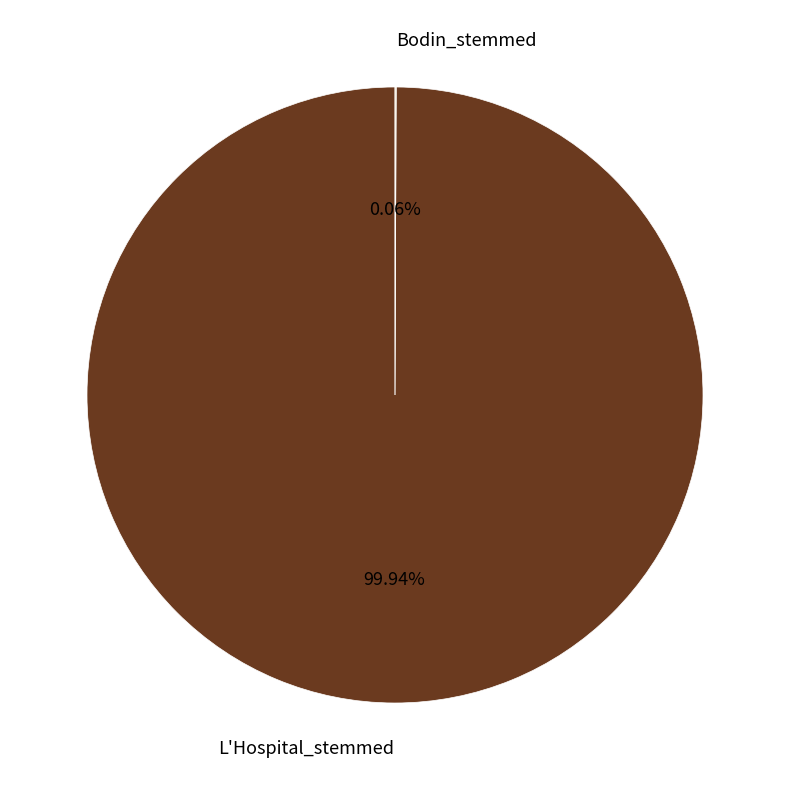

To the nearest percent, what is the difference between the largest and smallest slice percentages?

100%